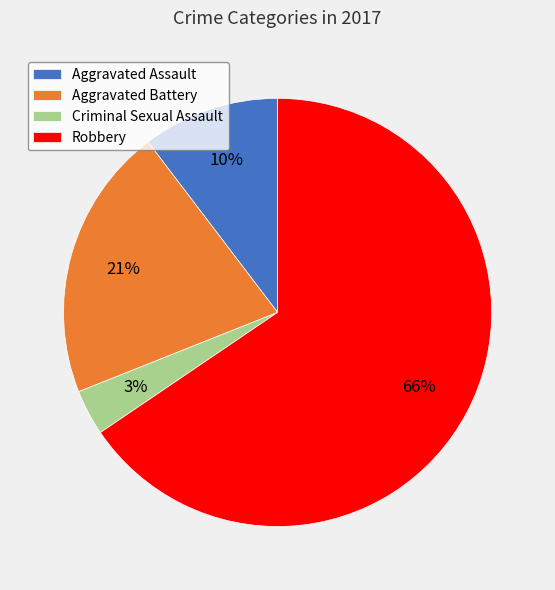

Rank the categories by value from lowest to highest.

Criminal Sexual Assault, Aggravated Assault, Aggravated Battery, Robbery